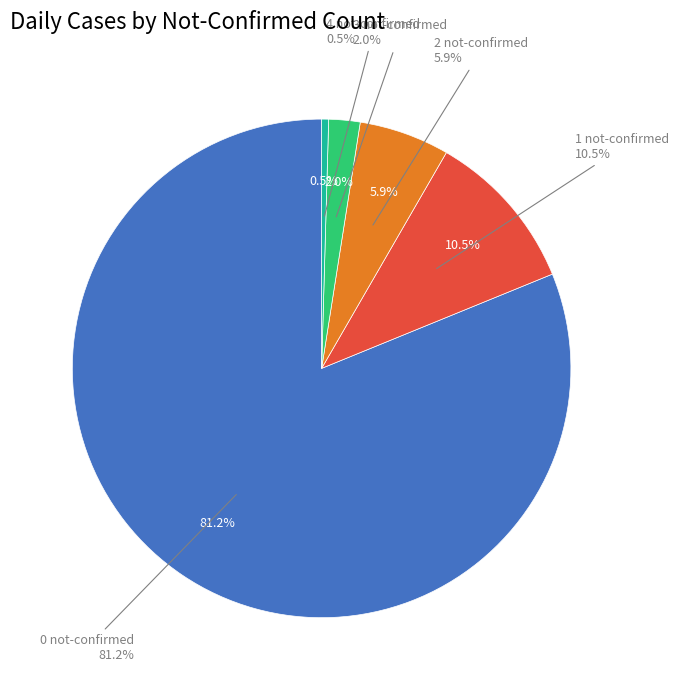

True or false: not-confirmed 1 accounts for 10% of the total.

True